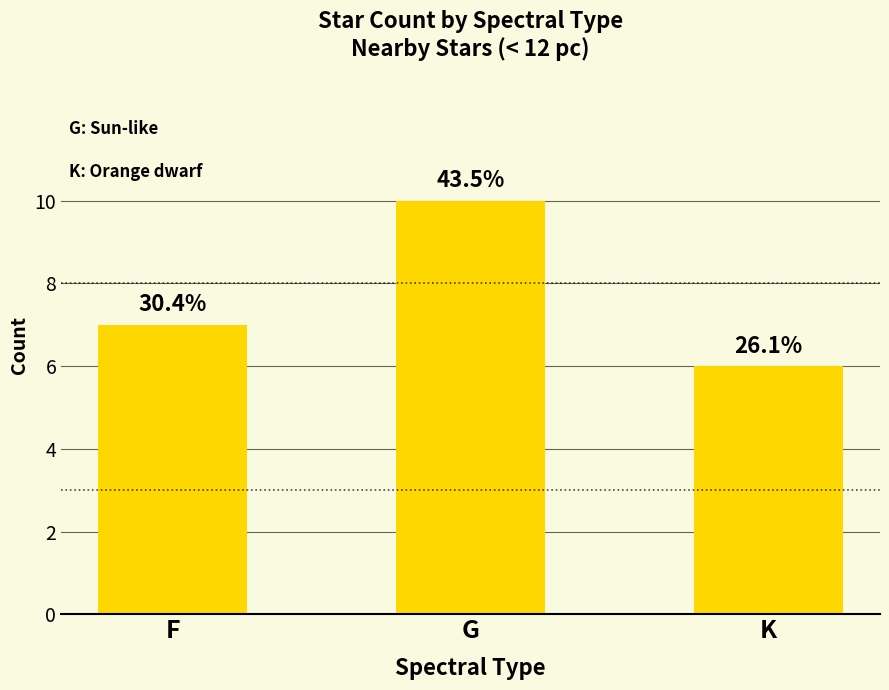

Reading left to right, list all the values displayed in this chart.

F=7	G=10	K=6